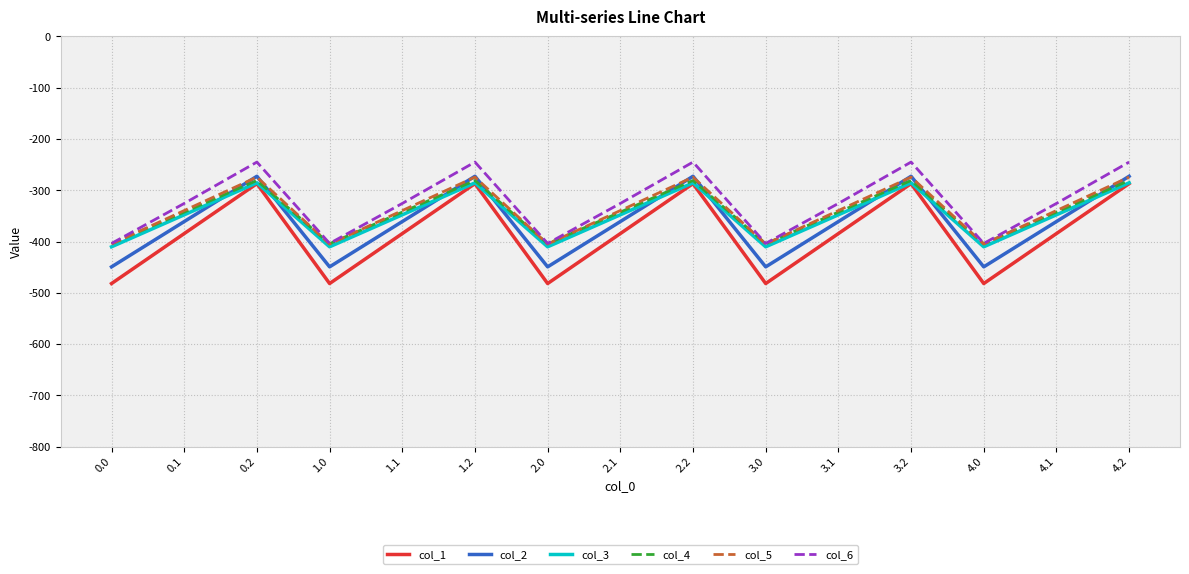

How many lines are shown in the chart?

6